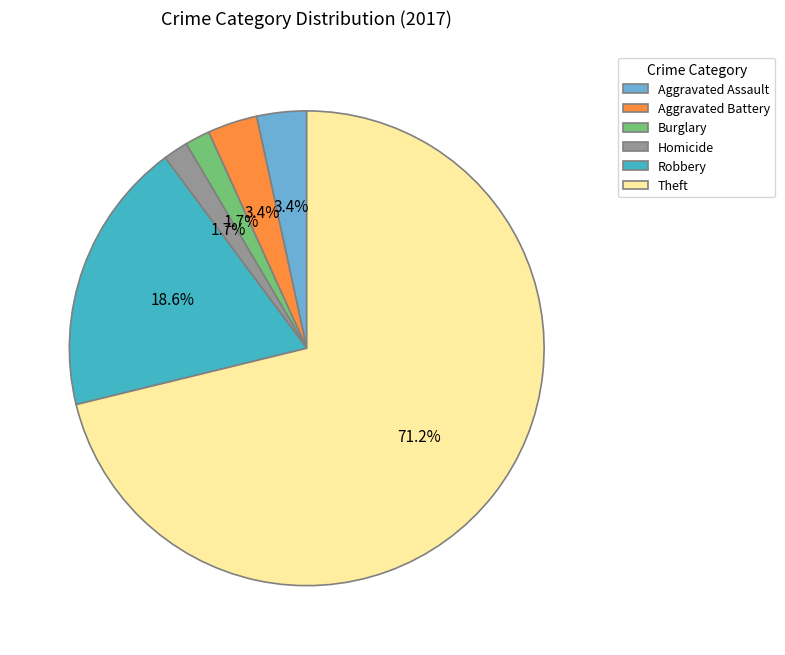

Which category accounts for the majority?

Theft